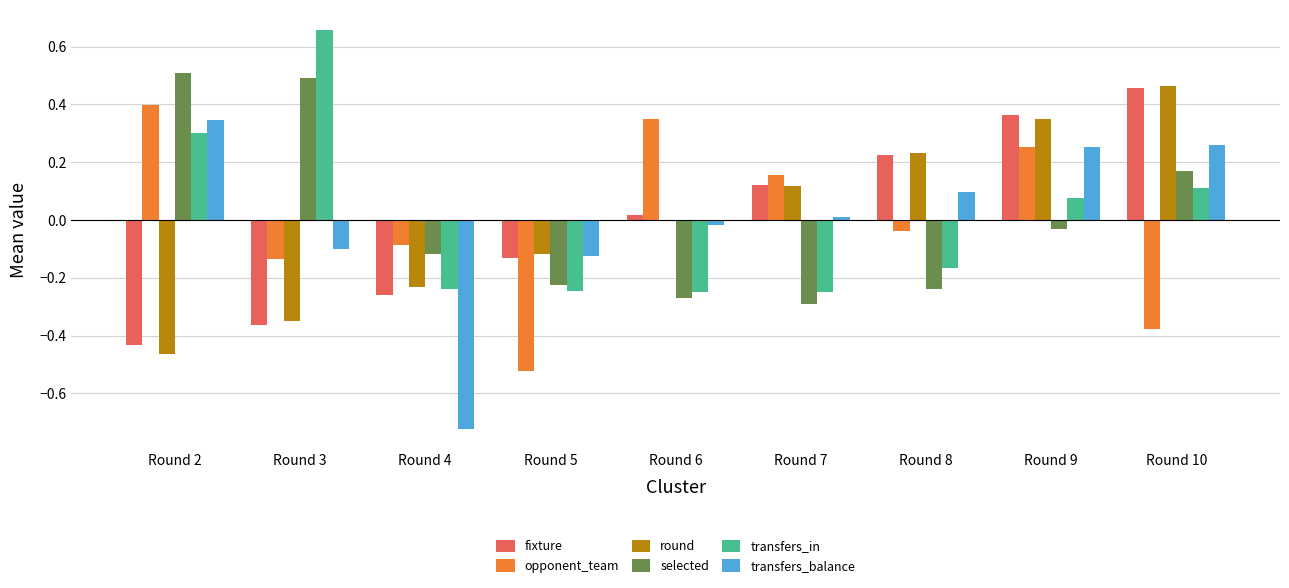

At which category is the sum across all series the highest?

Round 9